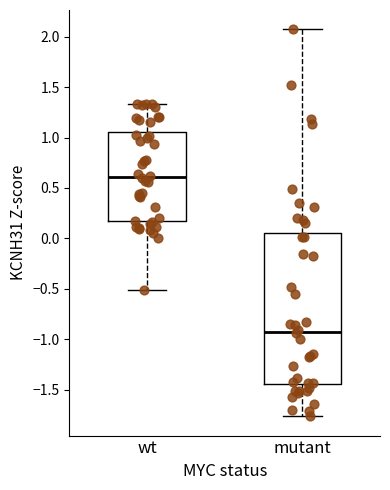

Reading left to right, read every box against the y-axis: the position of its median line, the range the box covers, and the ends of its whiskers. The values are not printed on the chart, so give them approximately, as read against the axis.

wt: median 0.60, box 0.15 to 1.05, whiskers -0.50 to 1.35
mutant: median -0.95, box -1.45 to 0.05, whiskers -1.75 to 2.05